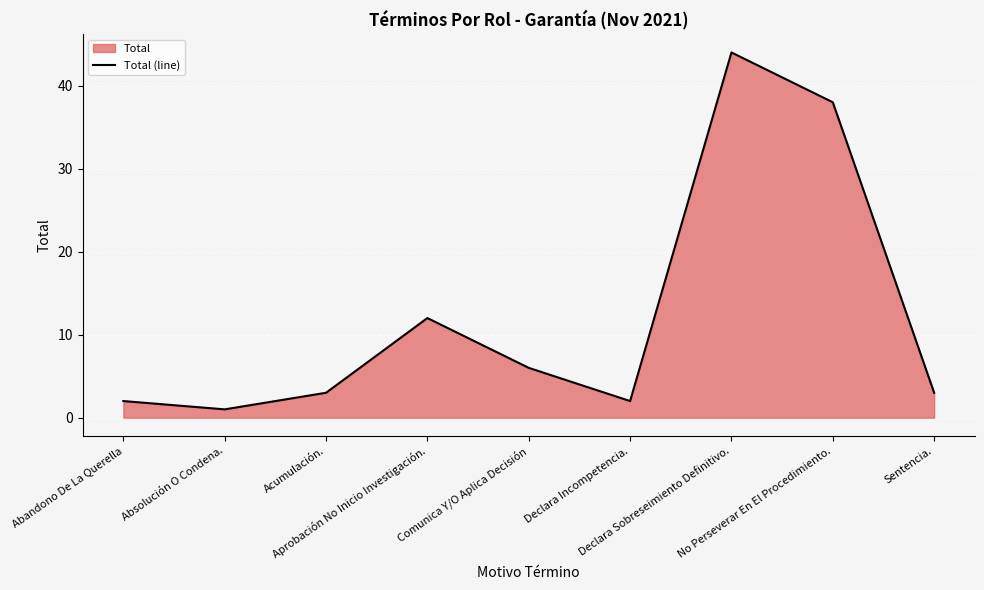

Rank the categories by value from highest to lowest.

Declara Sobreseimiento Definitivo., No Perseverar En El Procedimiento., Aprobación No Inicio Investigación., Comunica Y/O Aplica Decisión, Acumulación., Sentencia., Abandono De La Querella, Declara Incompetencia., Absolución O Condena.